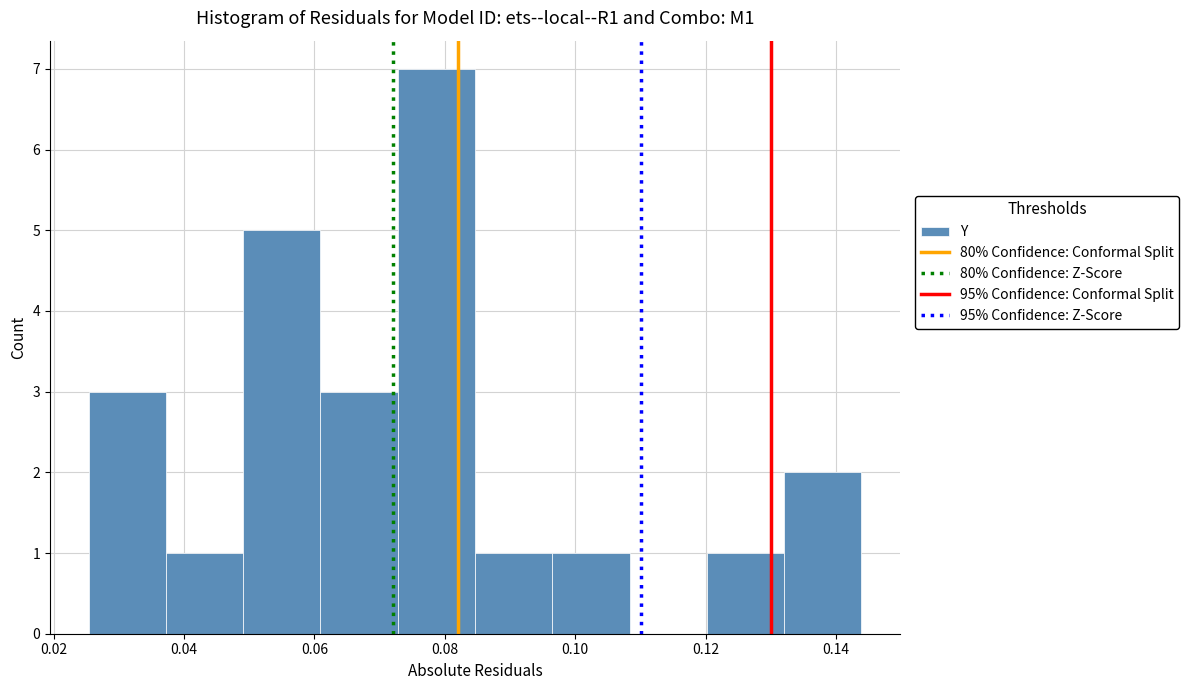

What is the height of the bar covering 0.096 to 0.108 on the x-axis? Neither the bar edges nor the heights are printed on the chart, so give them approximately, as read against the axes.

1